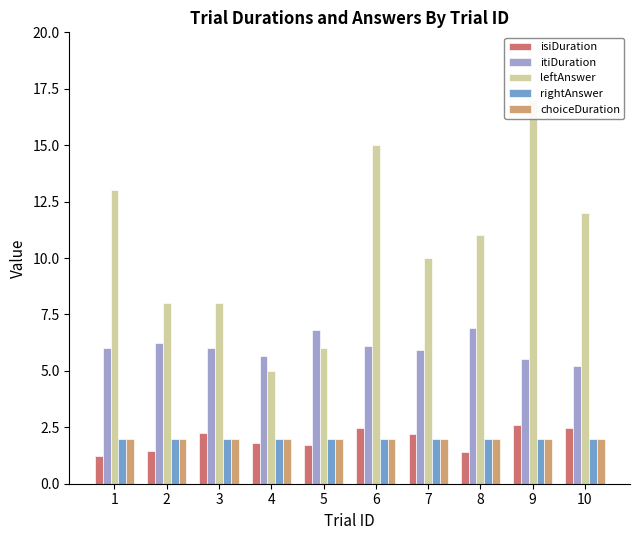

List the labels in order of isiDuration value, smallest first.

1, 8, 2, 5, 4, 7, 3, 10, 6, 9